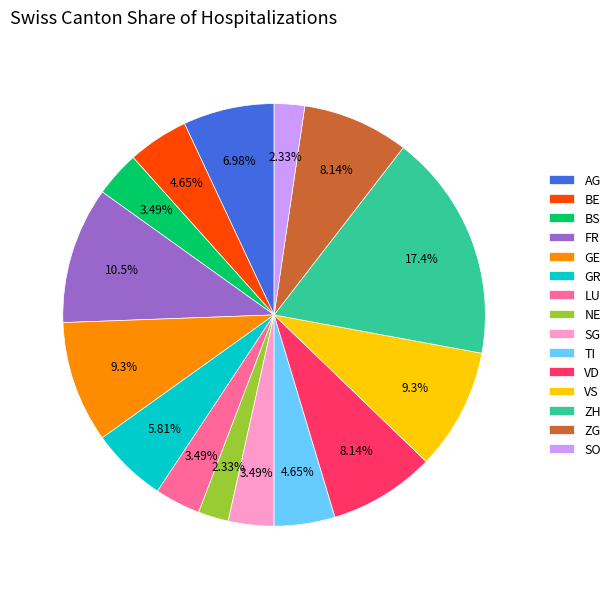

Is NE the majority of the pie?

No